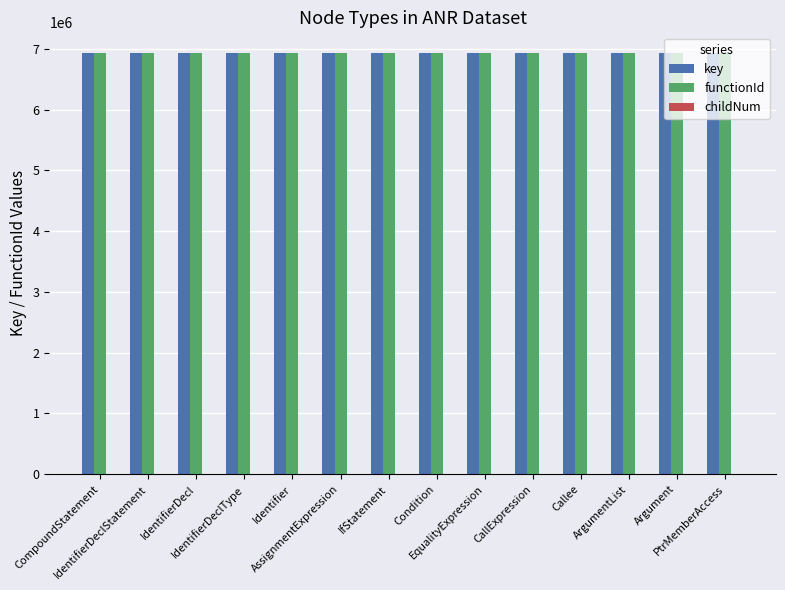

What is the sum of all functionId values?

96936168